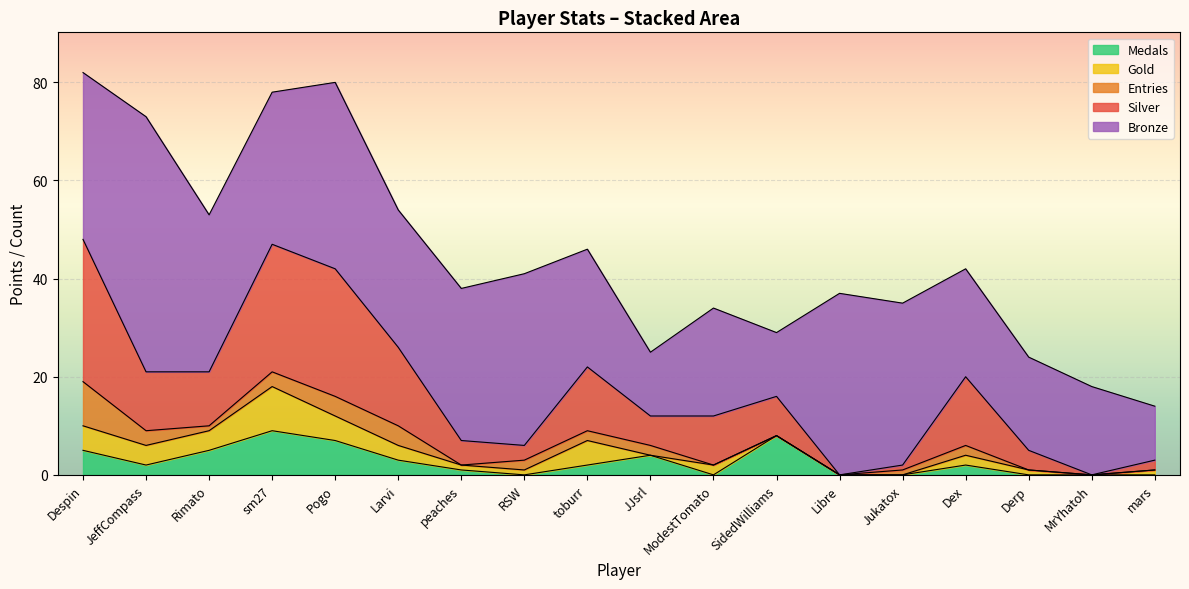

What is the label of the 13th point from the left?

Libre